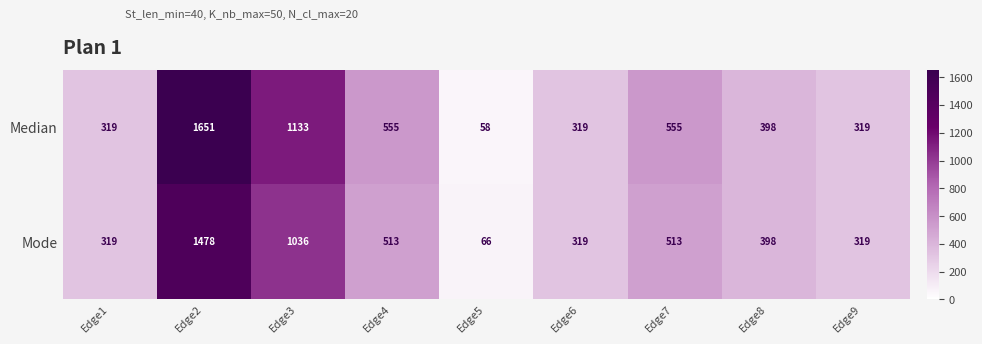

True or false: Median has a value of 555 at Edge7.

True